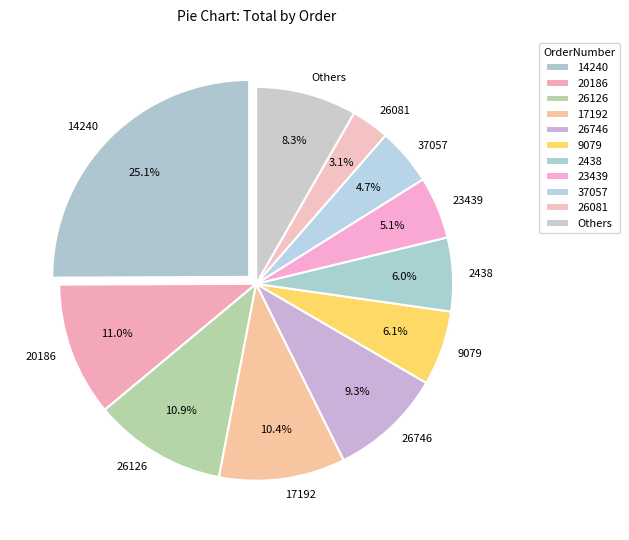

Does Others account for over 50% of the chart?

No